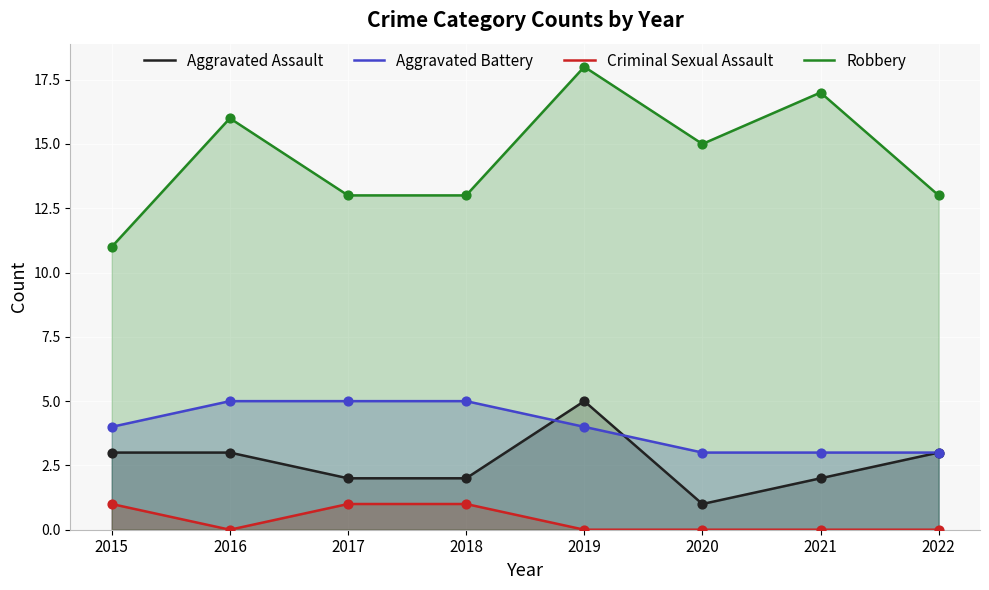

What are all the series names shown in the legend?

Aggravated Assault, Aggravated Battery, Criminal Sexual Assault, Robbery